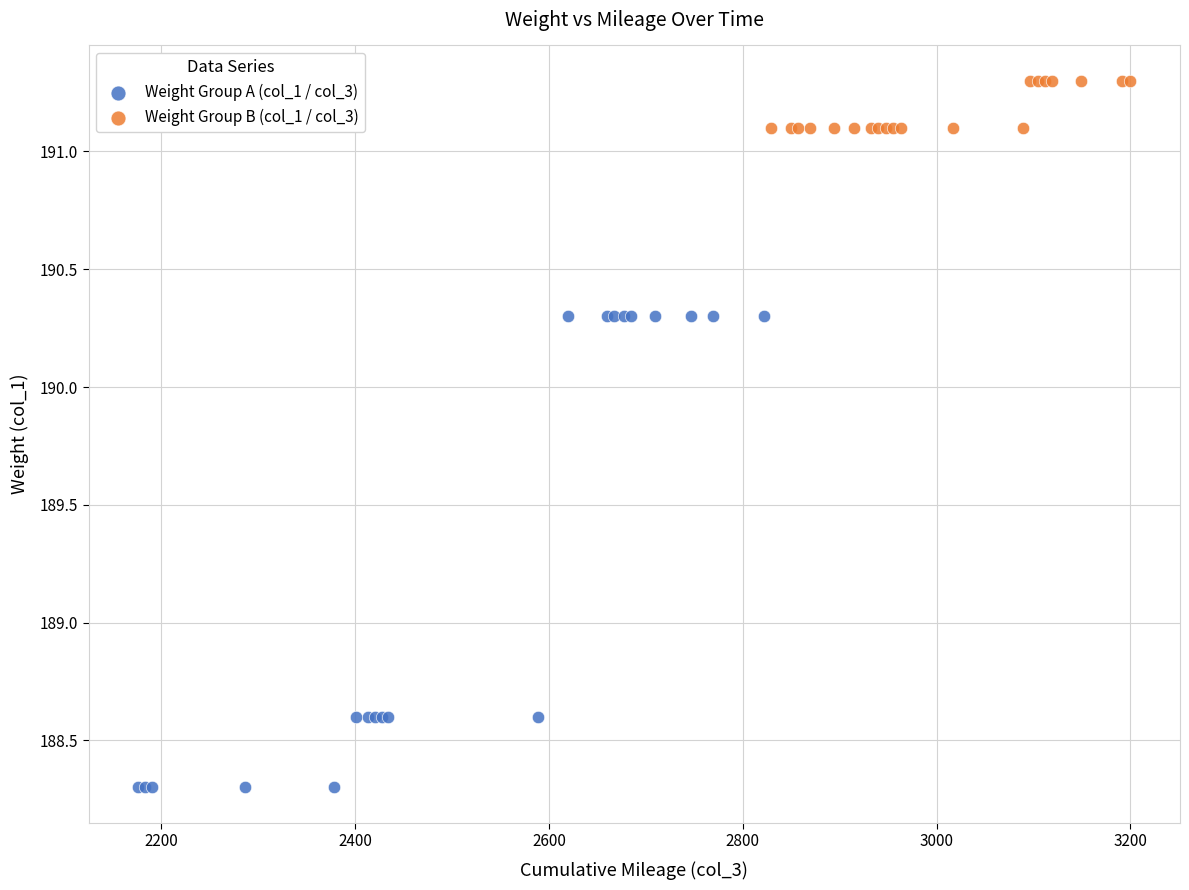

Which series contains the highest Y value?

Weight Group B (col_1 / col_3)